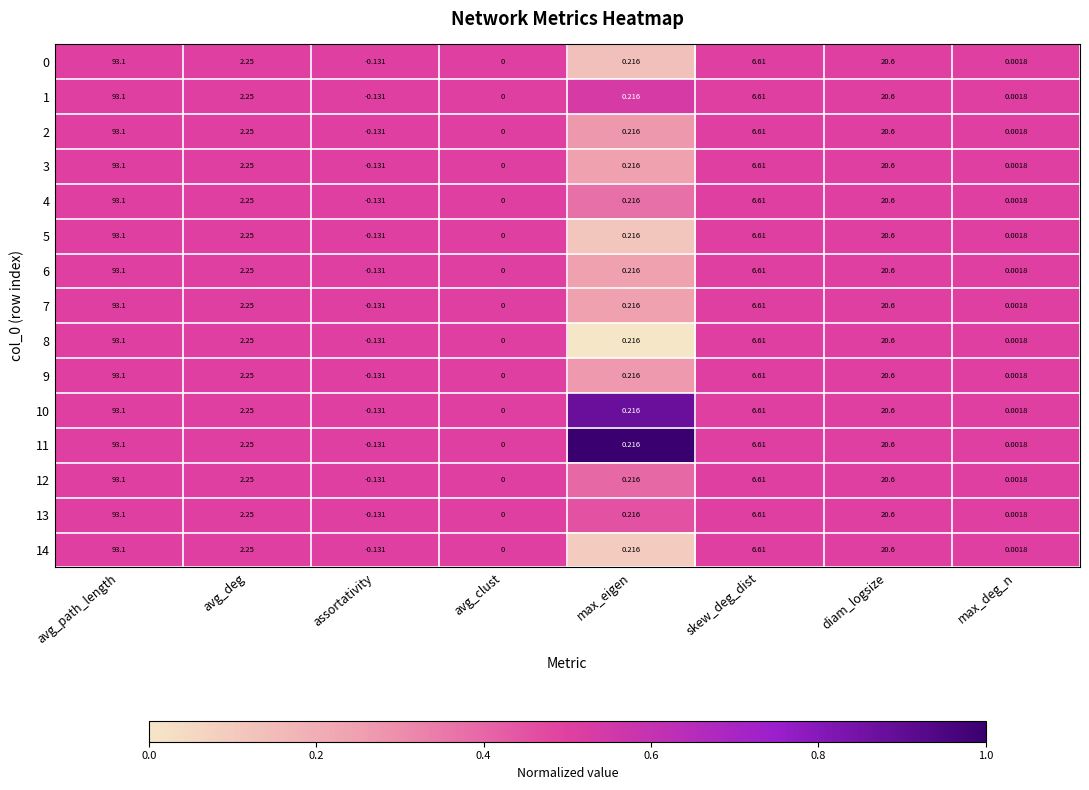

Which label corresponds to the smallest value in the chart?

assortativity